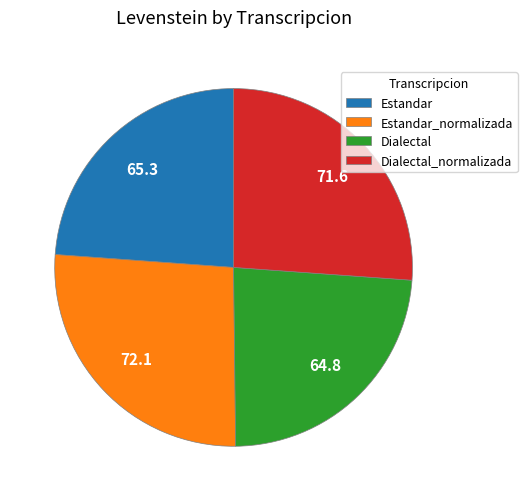

The Dialectal slice represents 24% of the pie. True or false?

True